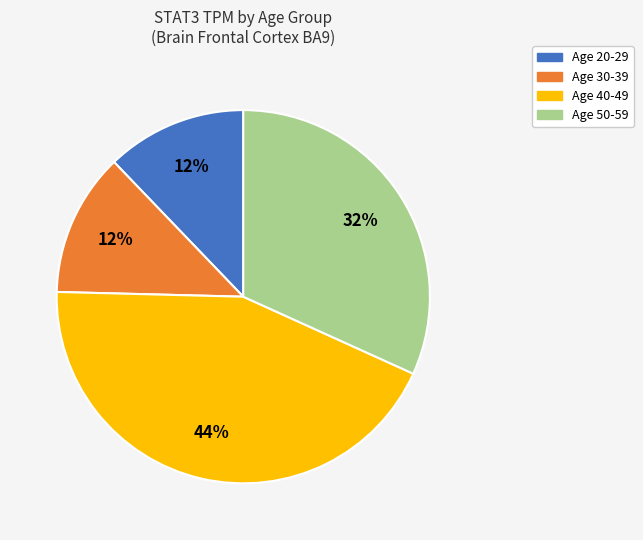

Is there a majority slice in this chart?

No